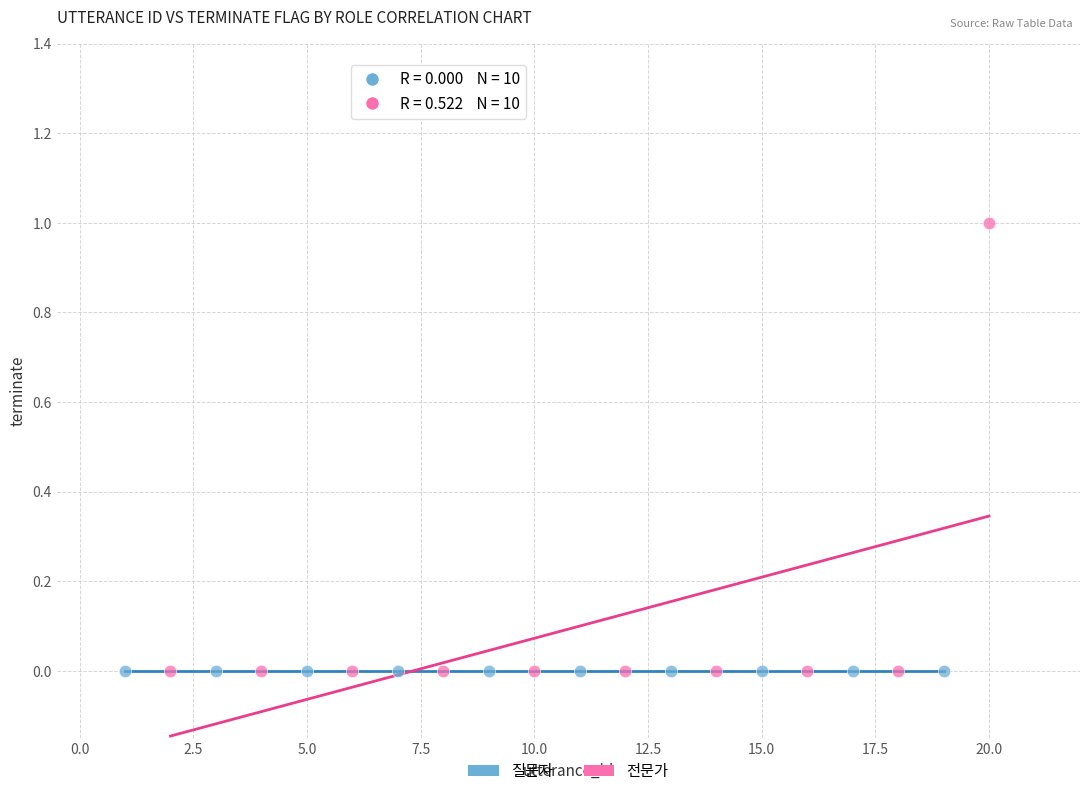

Which series reaches the maximum Y coordinate?

전문가